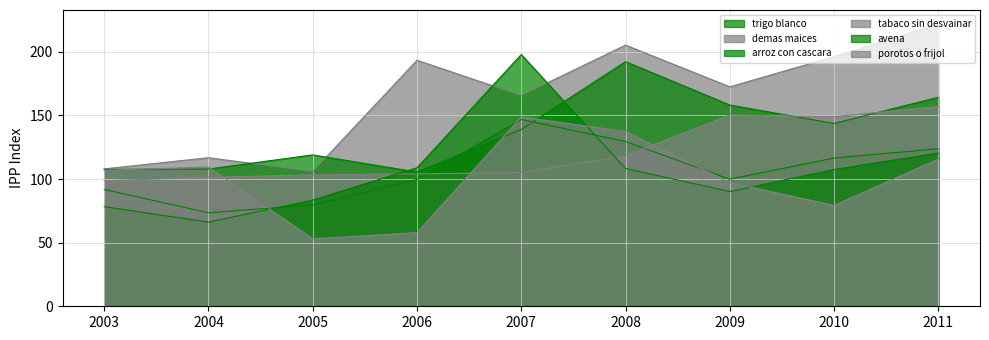

Rank the series at 2008 from lowest to highest value.

avena, tabaco sin desvainar, trigo blanco, porotos o frijol, arroz con cascara, demas maices